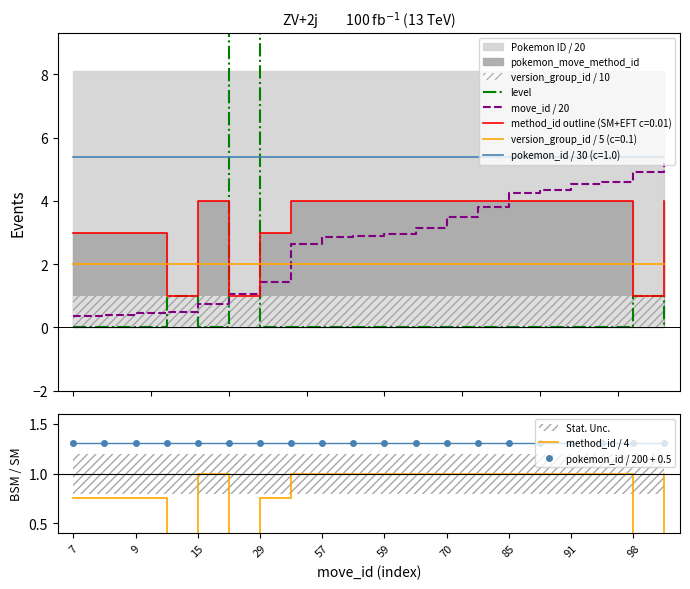

What is the highest value of the version_group_id / 5 (c=0.1) series?

2.0